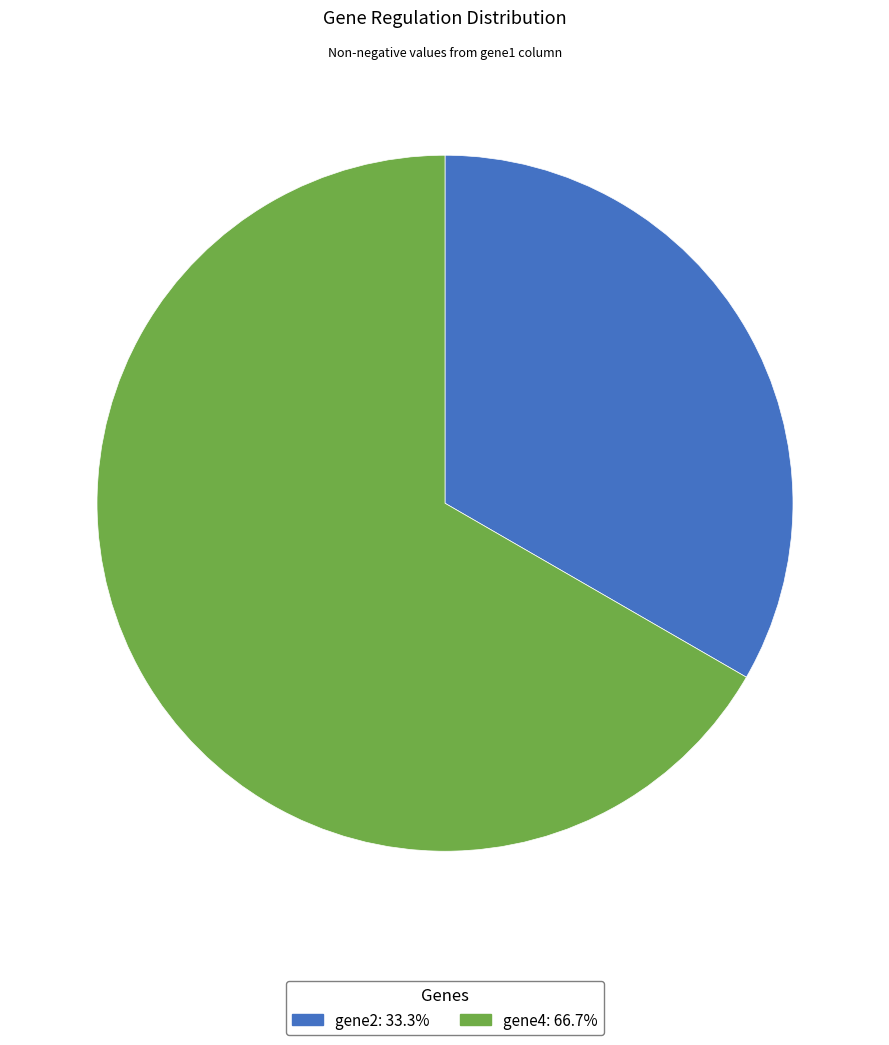

Count the number of slices in the pie.

2